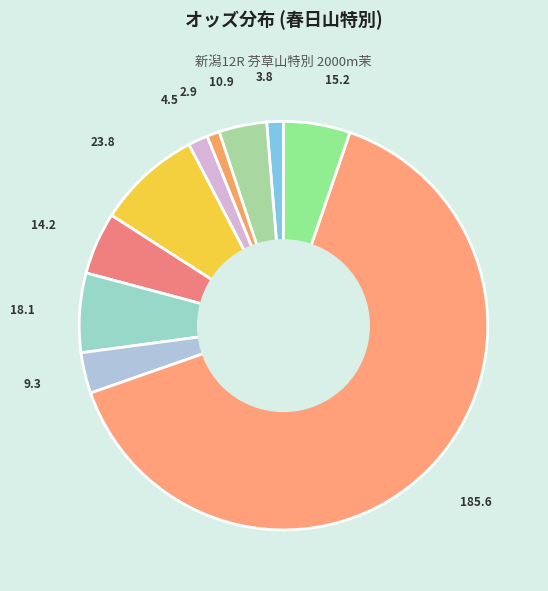

Which slice represents more than half of the pie?

ダンスオーレ